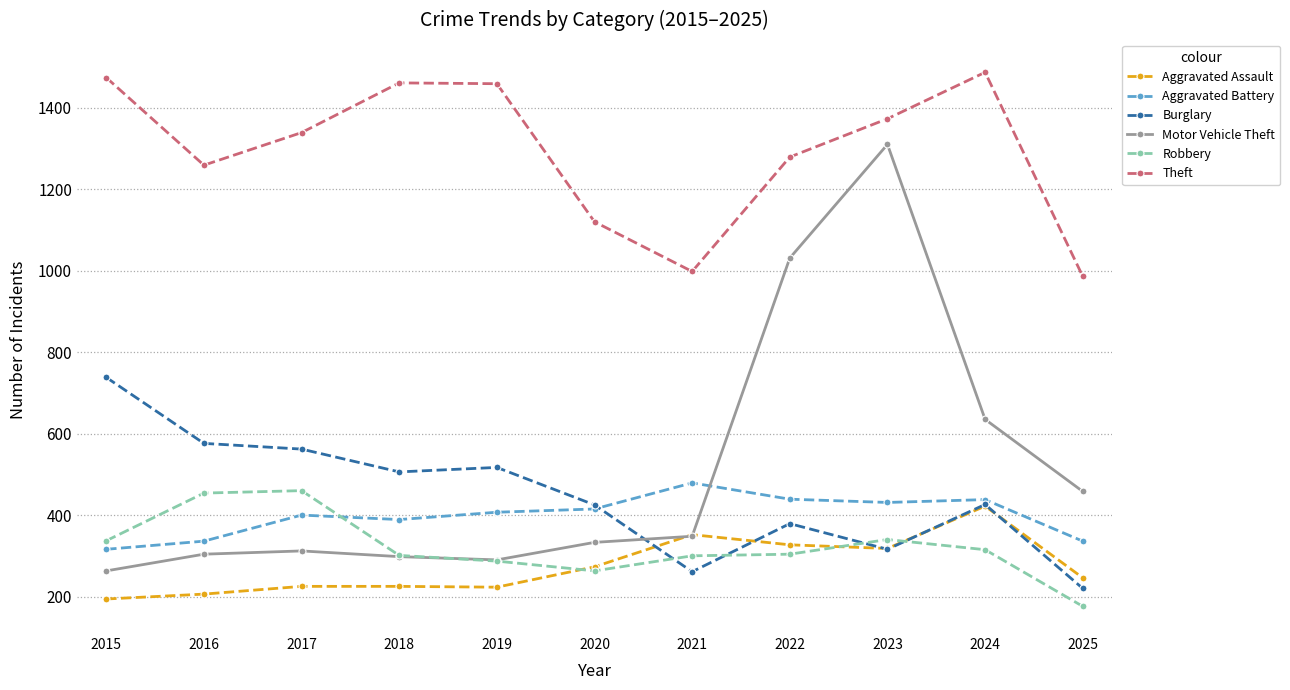

Is it true that Robbery equals 287 at 2019?

True